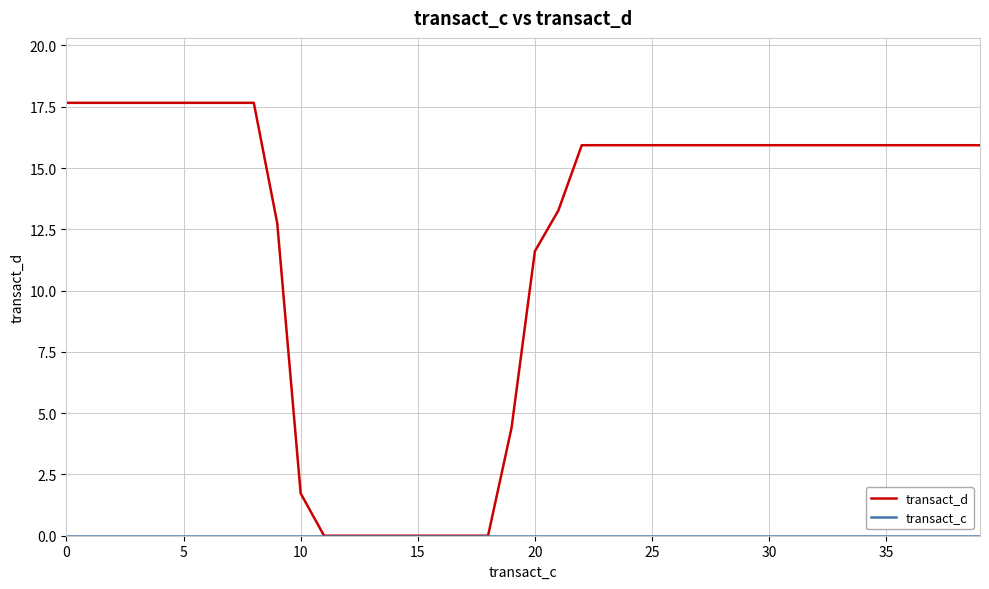

Which series has the widest spread of values?

transact_d